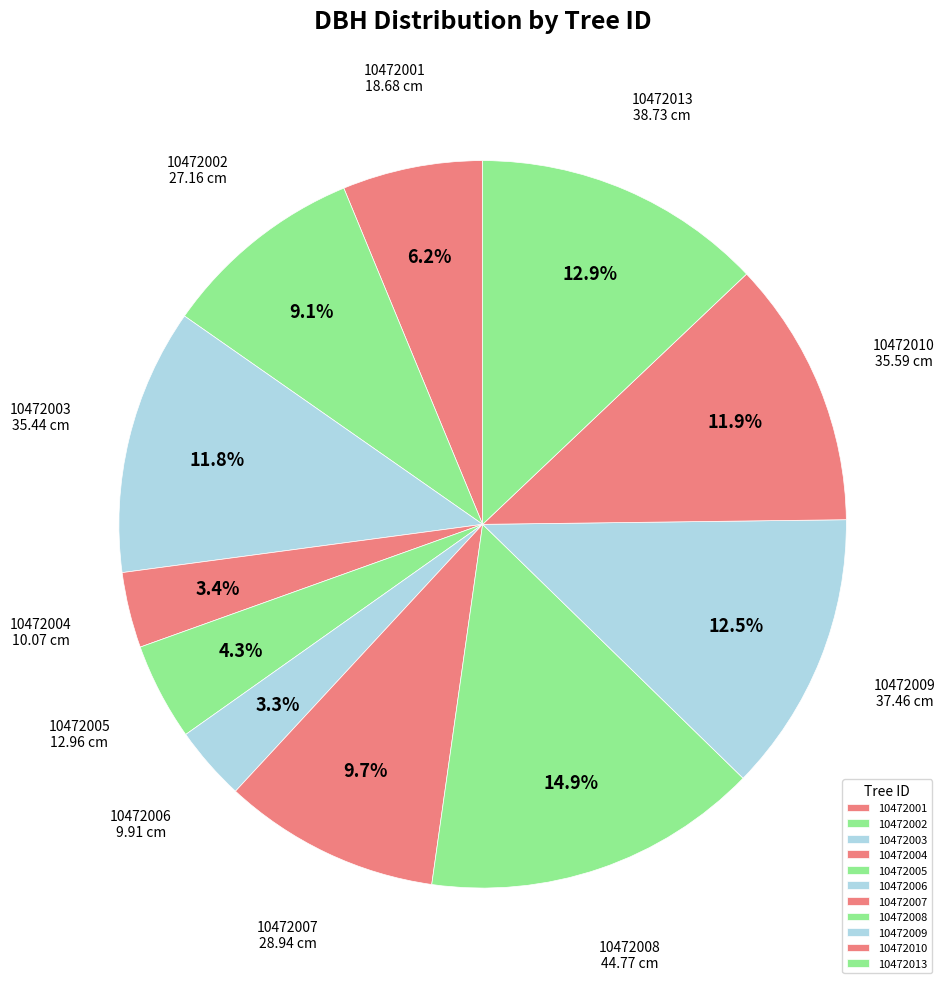

To the nearest percent, what is the difference between the 10472009 and 10472006 slice percentages?

9%